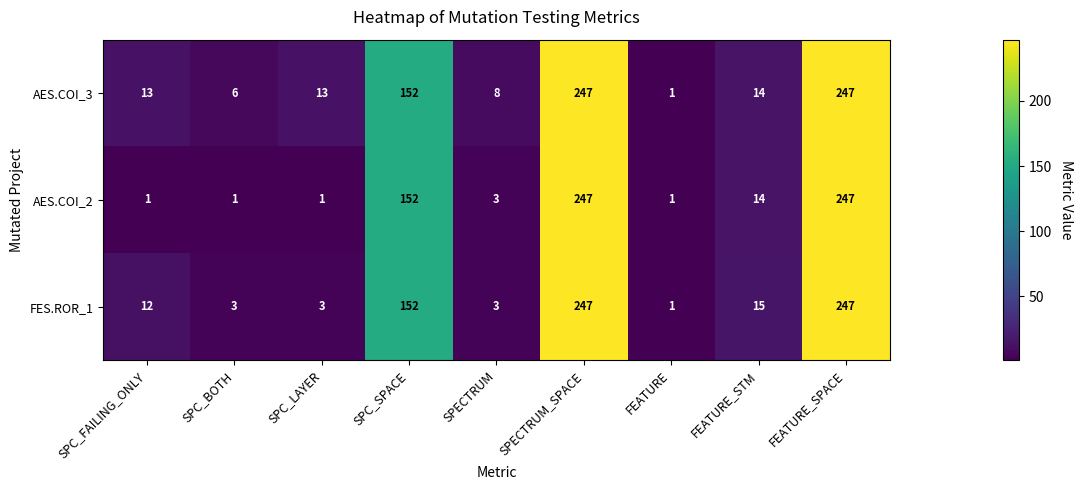

Which series changed the most between SPC_FAILING_ONLY and SPECTRUM?

FES.ROR_1